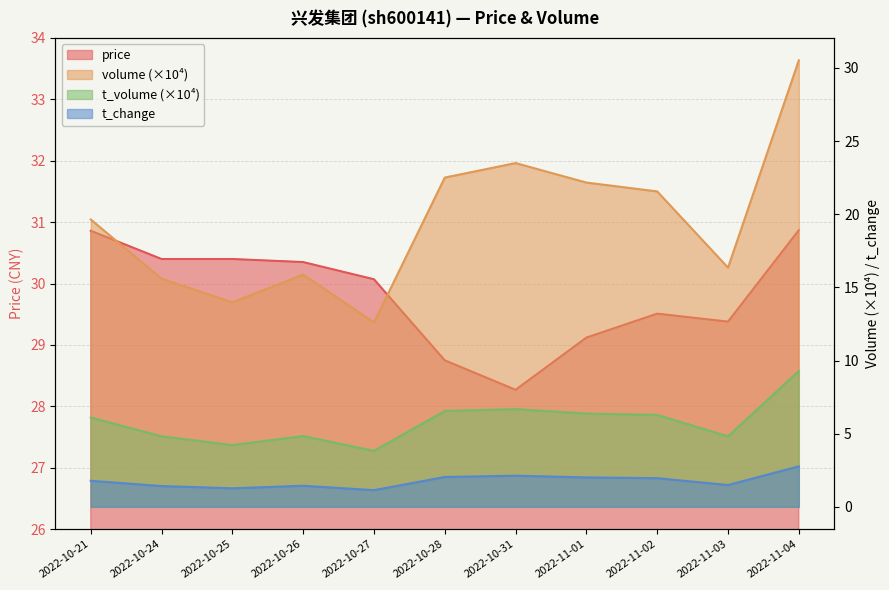

True or false: t_volume and price cross at least once.

False